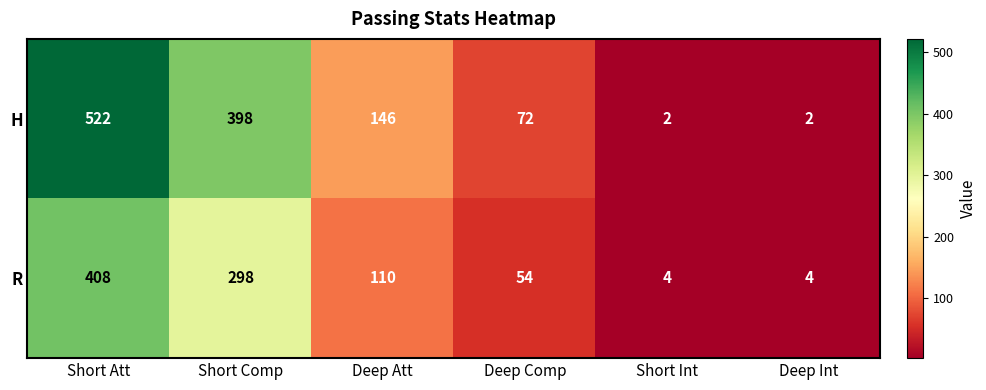

Between Short Att and Short Comp, which series saw the biggest shift?

H